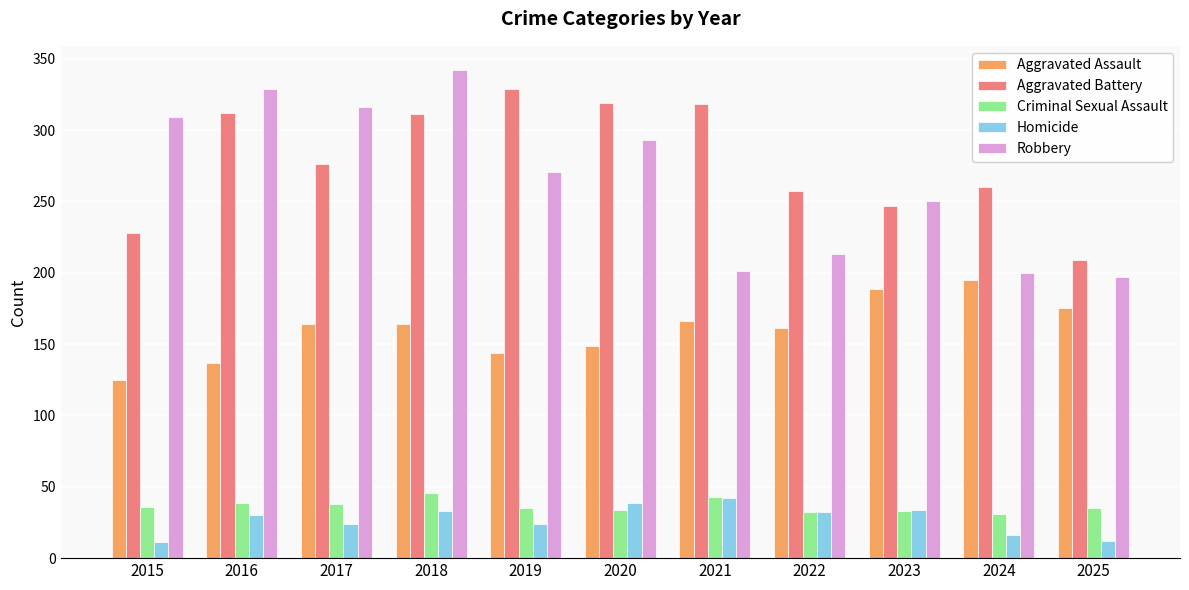

How many groups of bars are there?

11